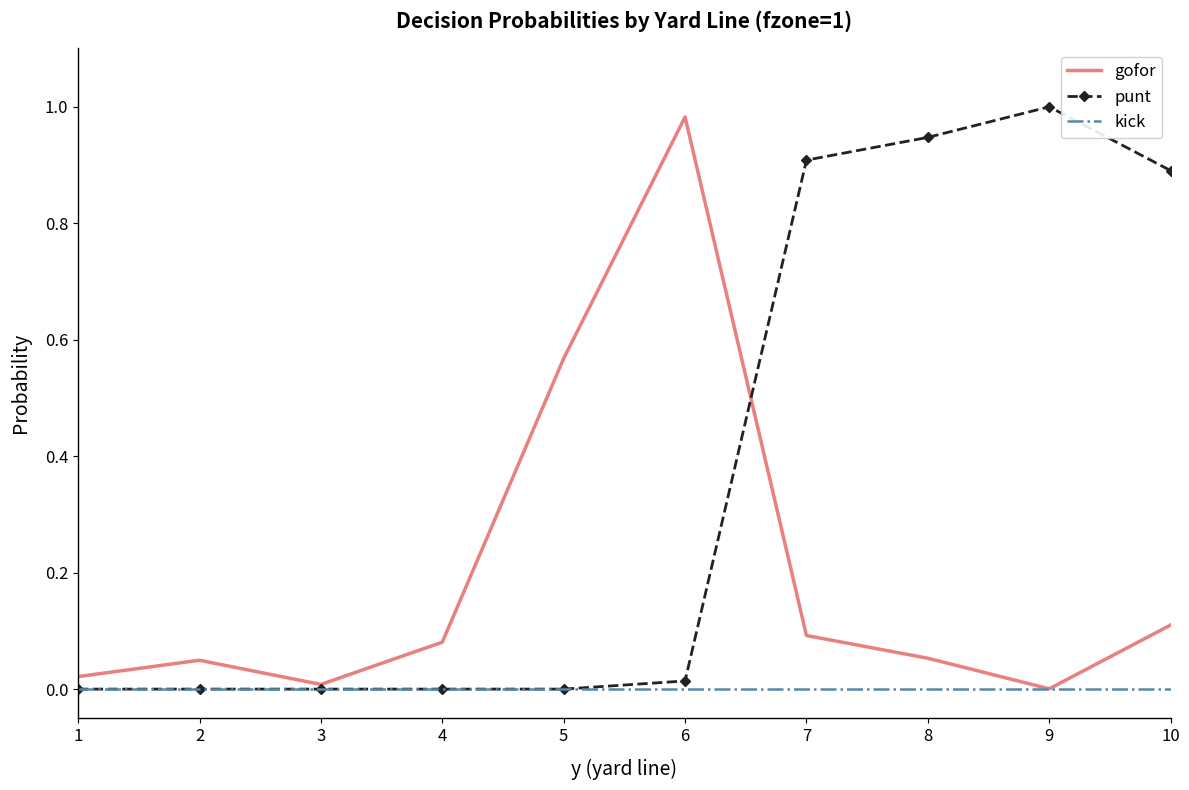

At 8, list the series in order from smallest to largest.

kick, gofor, punt